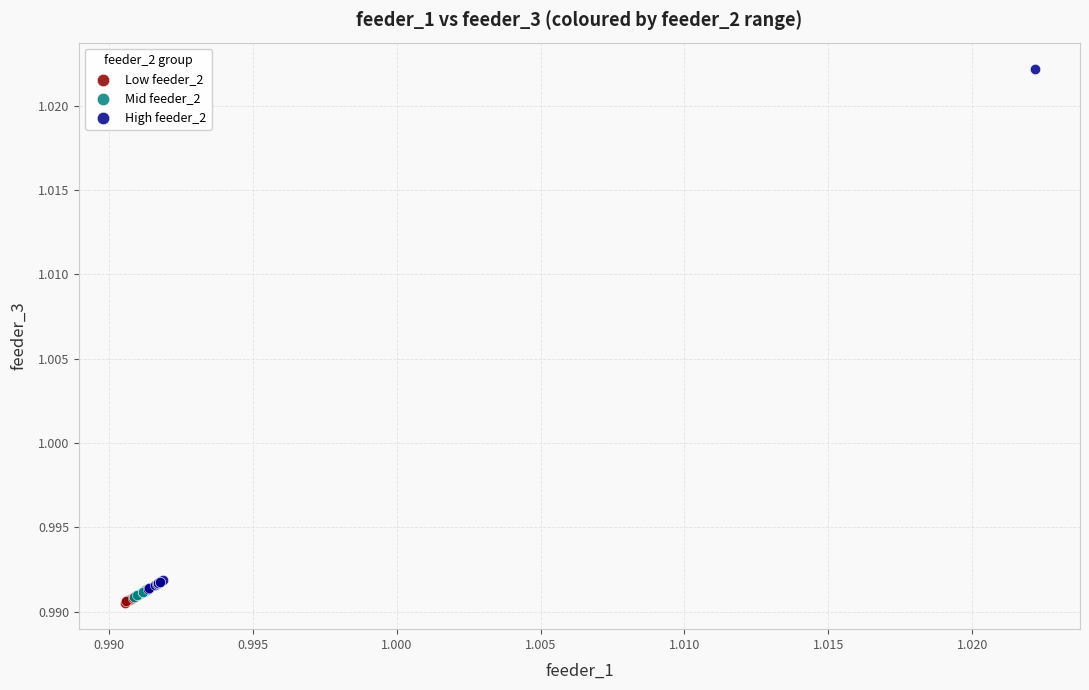

Which series reaches the maximum Y coordinate?

High feeder_2